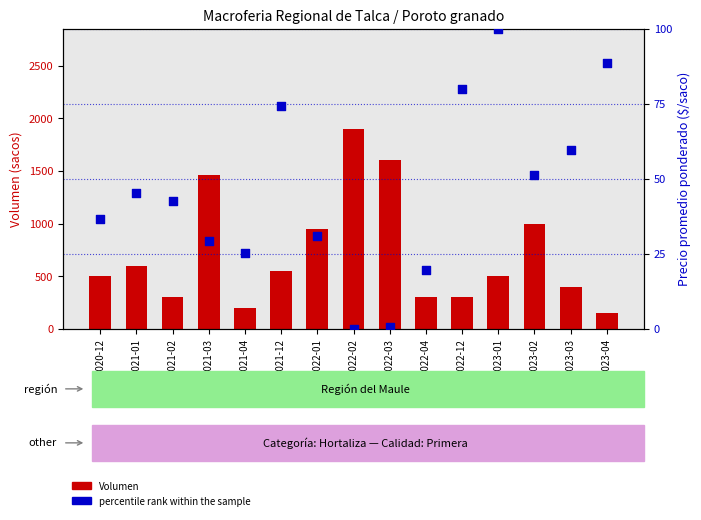

Is the value of percentile rank within the sample at 2020-12 greater than the value of Volumen at 2021-12?

No